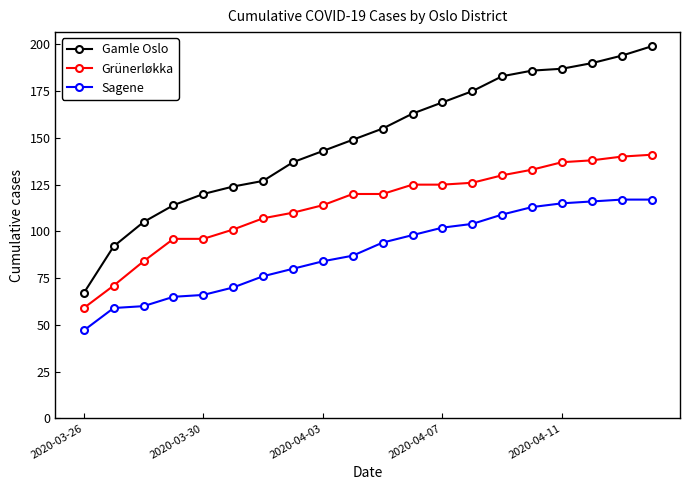

True or false: Sagene and Gamle Oslo intersect in this chart.

False